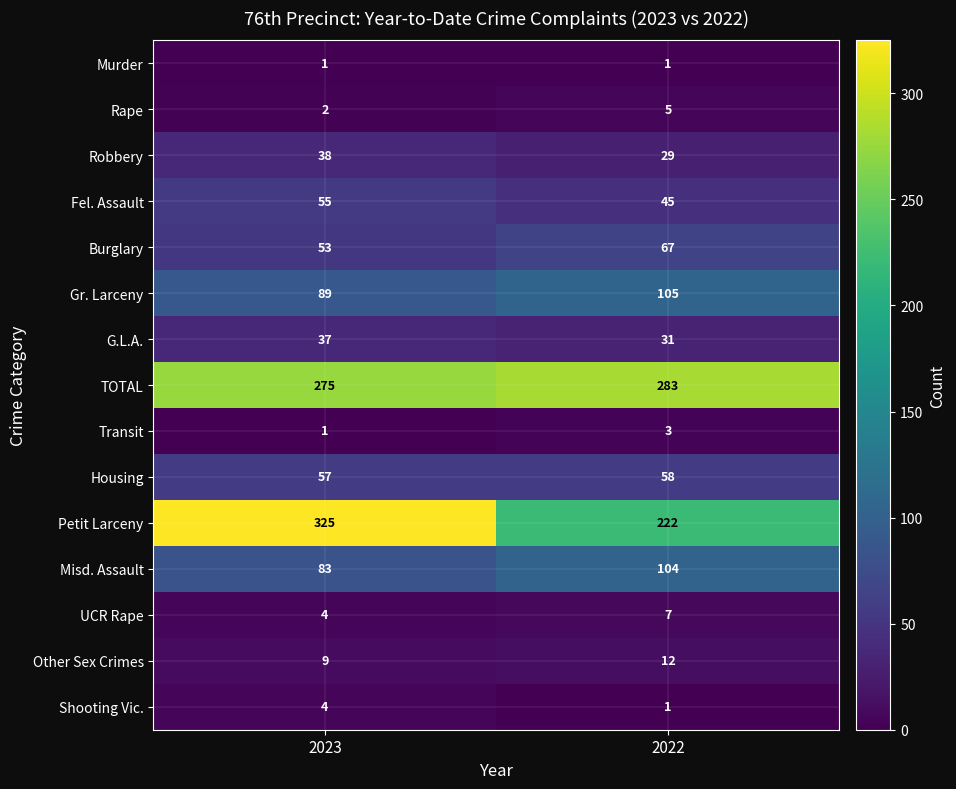

List the labels in order of Petit Larceny value, smallest first.

2022, 2023